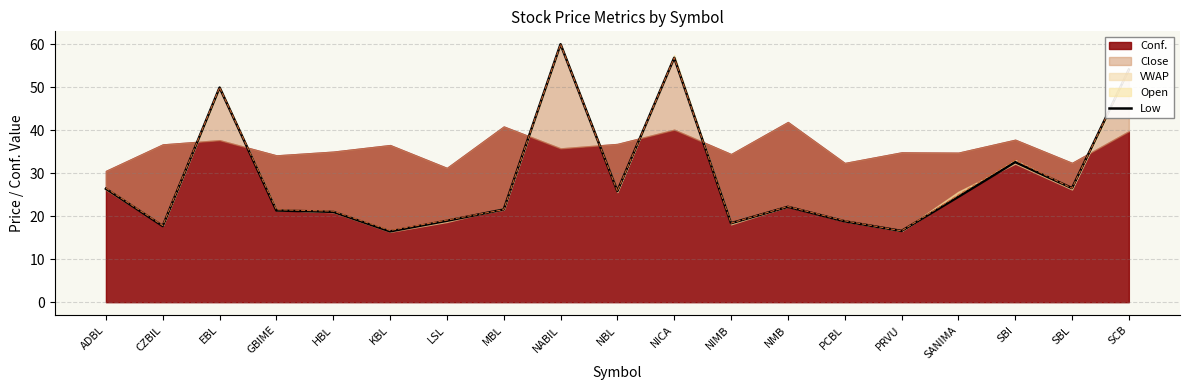

What is the change in value from HBL to NIMB?

-2.6